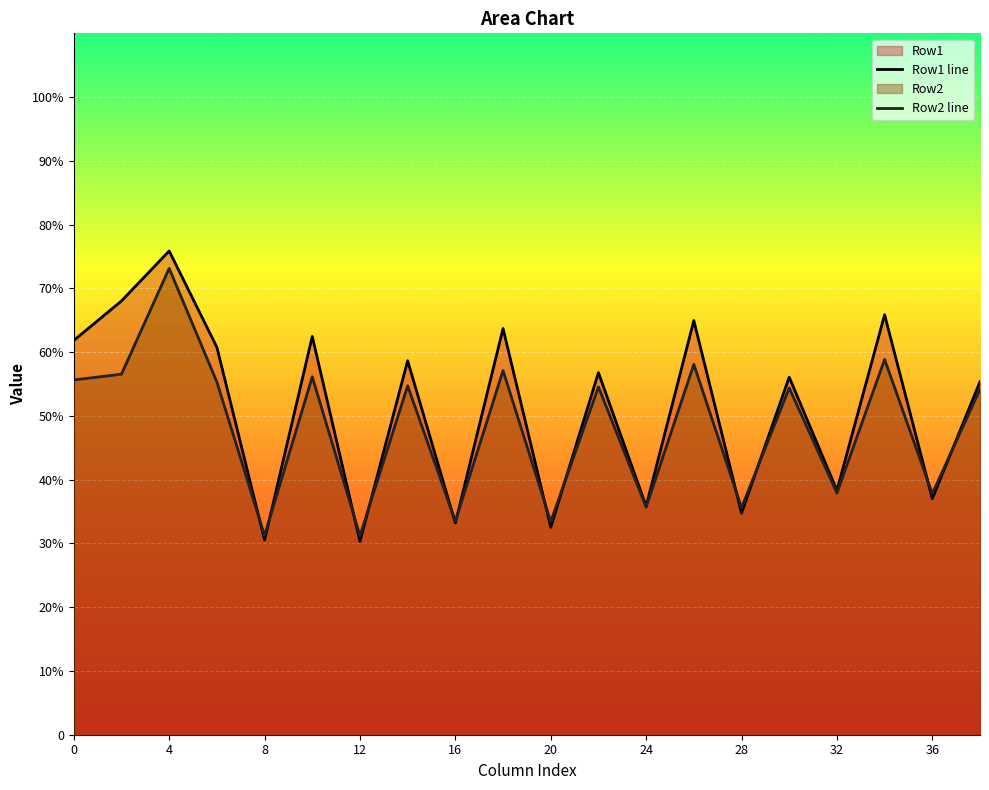

List the series in order of their overall mean, lowest first.

Row2 line, Row1 line